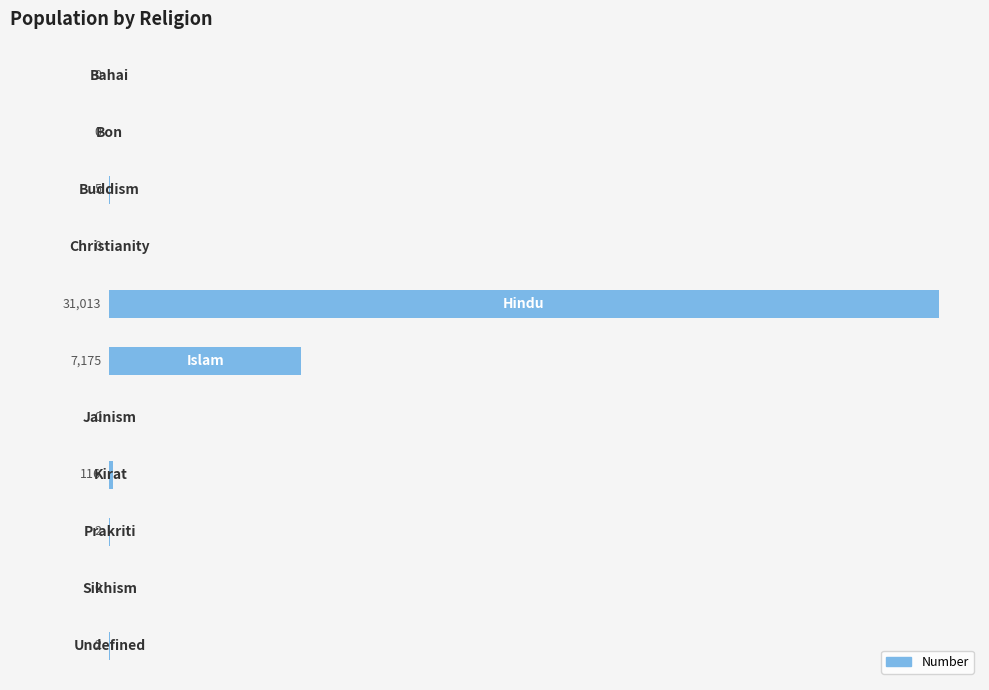

What is the sum of all values?

38313